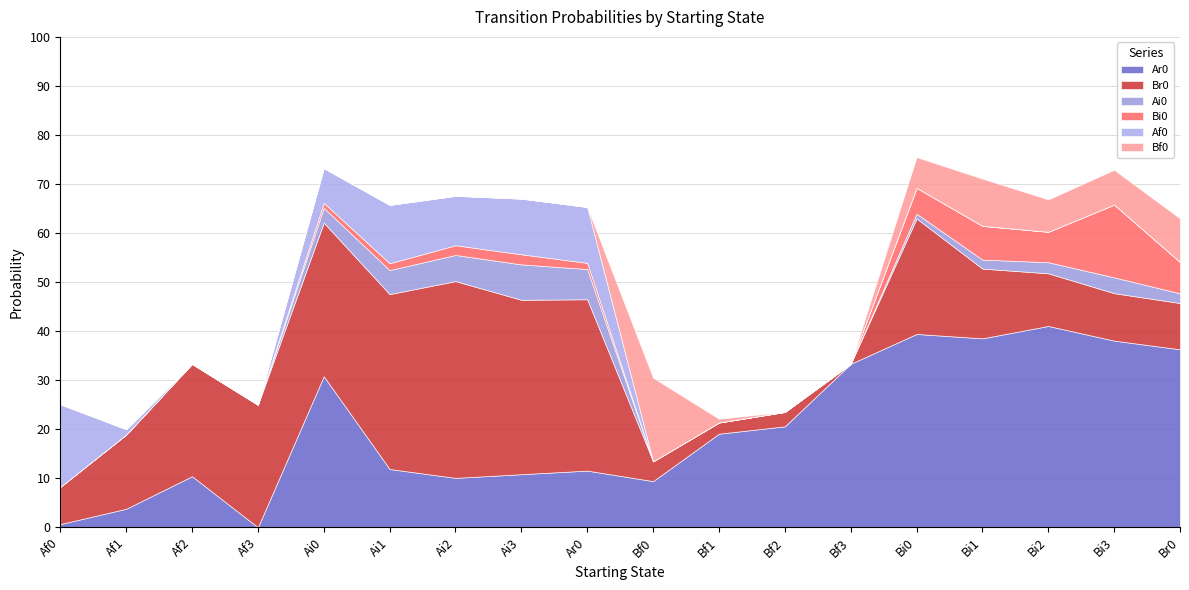

True or false: Bf0 has a value of 0.0 at Af1.

True